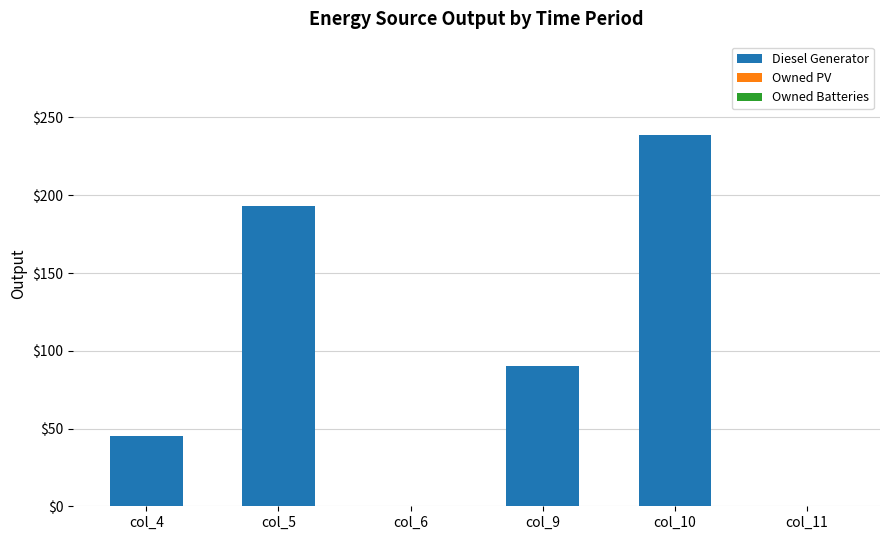

Between col_9 and col_5, which is larger?

col_5